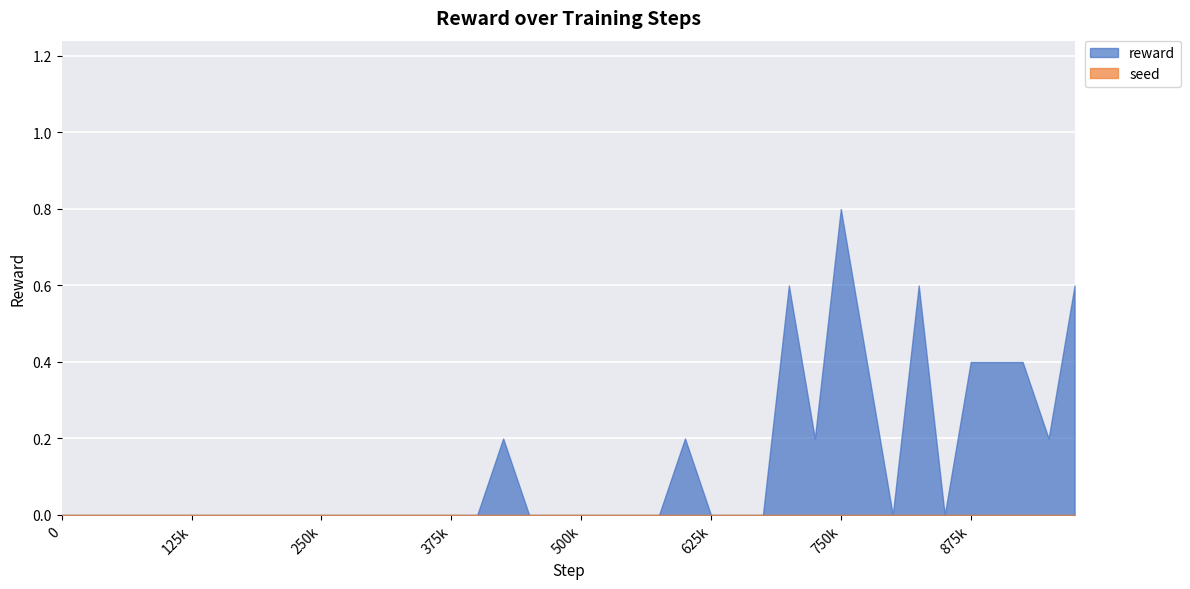

Is it true that reward equals 0.3 at 175000?

False